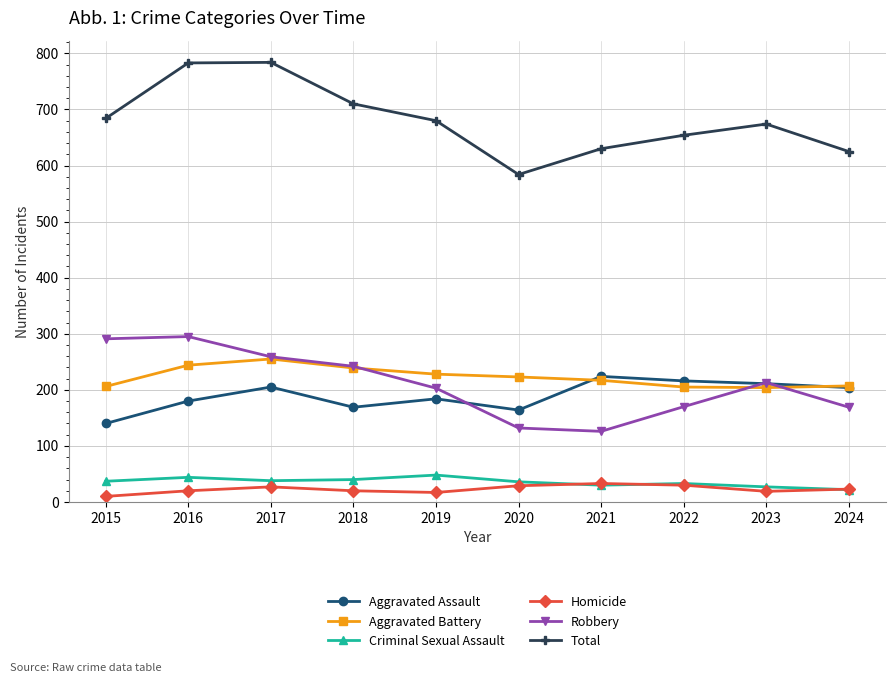

What are all the series names shown in the legend?

Aggravated Assault, Aggravated Battery, Criminal Sexual Assault, Homicide, Robbery, Total